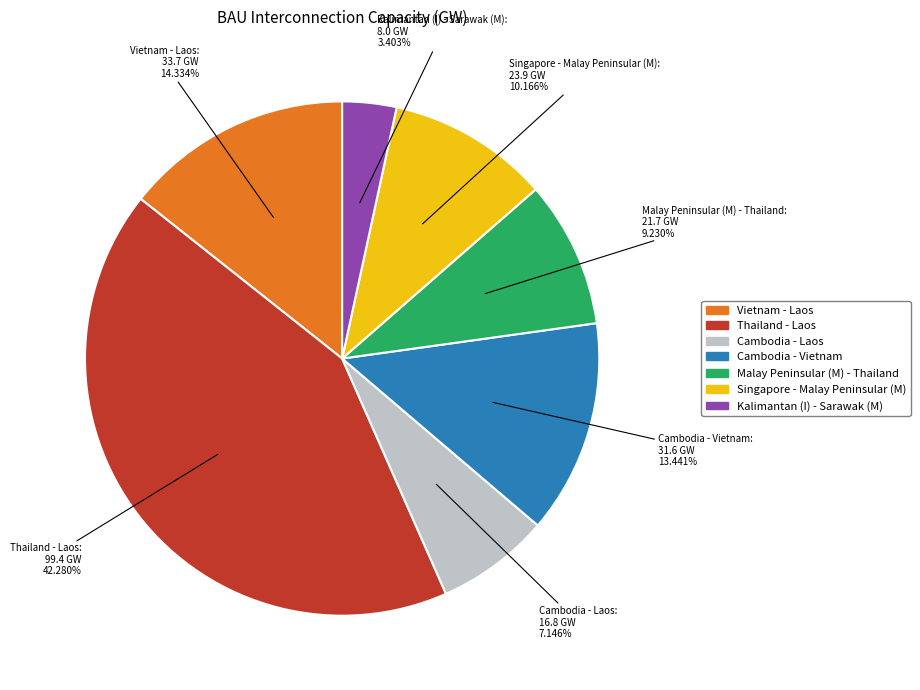

Rank the categories by value from lowest to highest.

Kalimantan (I) - Sarawak (M), Cambodia - Laos, Malay Peninsular (M) - Thailand, Singapore - Malay Peninsular (M), Cambodia - Vietnam, Vietnam - Laos, Thailand - Laos